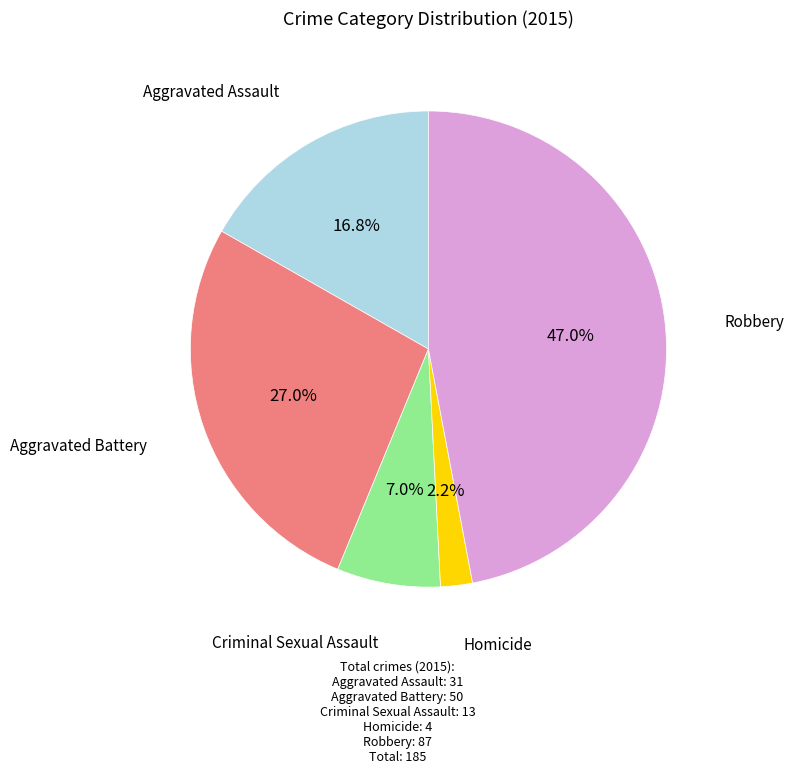

What is the ratio of the value at Aggravated Battery to the value at Aggravated Assault?

1.6